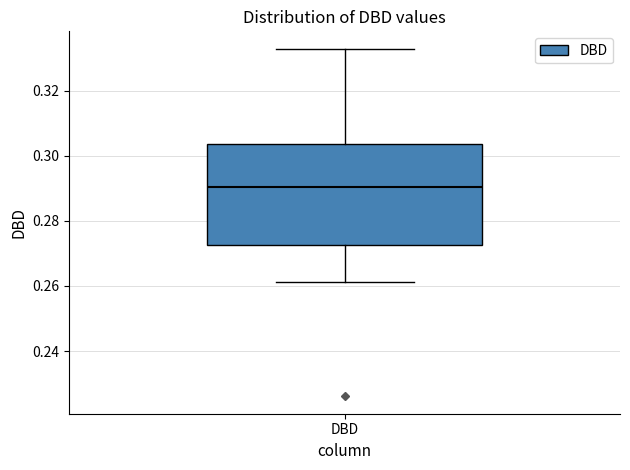

Read this box plot against the y-axis: the position of the median line, the range covered by the box, and the ends of both whiskers. The values are not printed on the chart, so give them approximately, as read against the axis.

median 0.290, box 0.272 to 0.304, whiskers 0.262 to 0.332